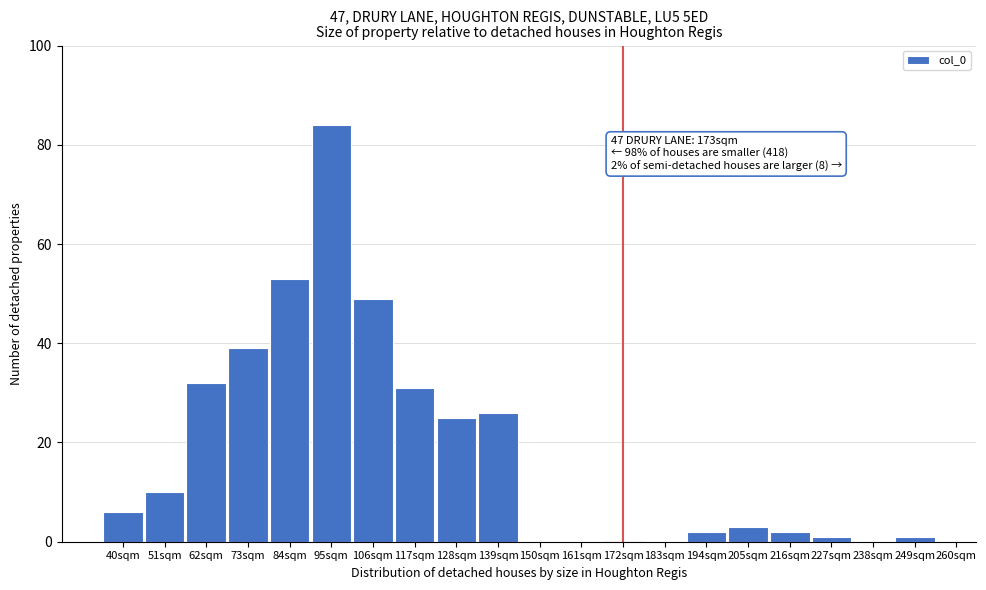

Reading right to left, list all the values displayed in this chart.

249sqm=1	238sqm=0	227sqm=1	216sqm=2	205sqm=3	194sqm=2	183sqm=0	172sqm=0	161sqm=0	150sqm=0	139sqm=26	128sqm=25	117sqm=31	106sqm=49	95sqm=84	84sqm=53	73sqm=39	62sqm=32	51sqm=10	40sqm=6